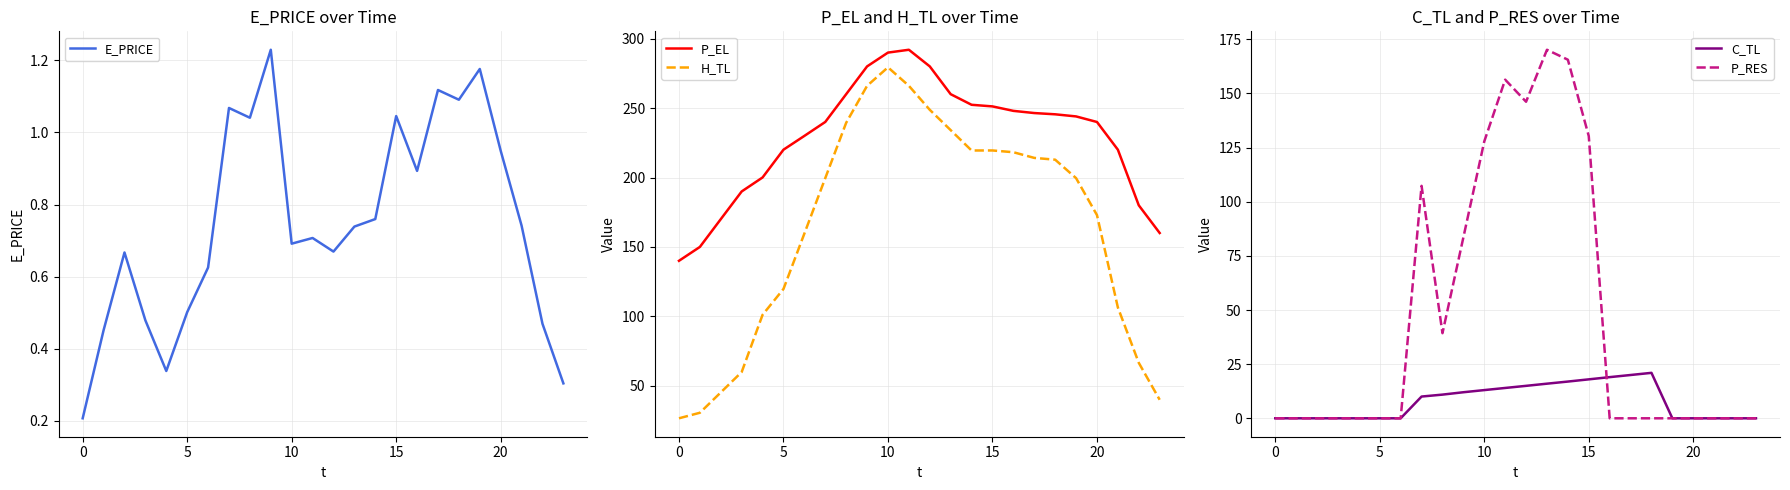

List the series in order of their peak value, lowest first.

E_PRICE, C_TL, P_RES, H_TL, P_EL